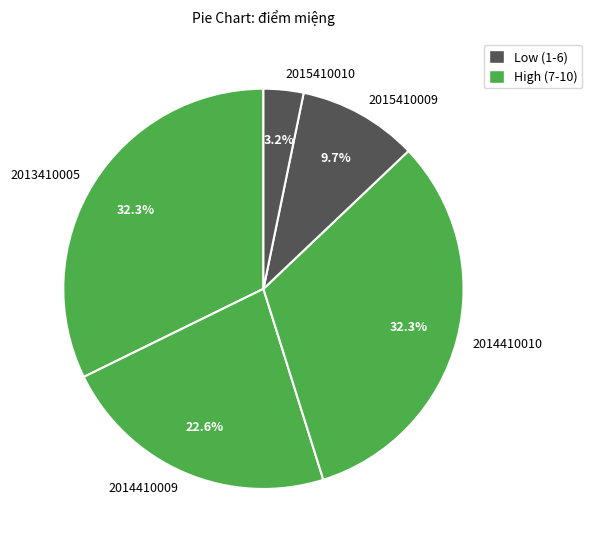

Between 2015410010 and 2013410005, which is larger?

2013410005